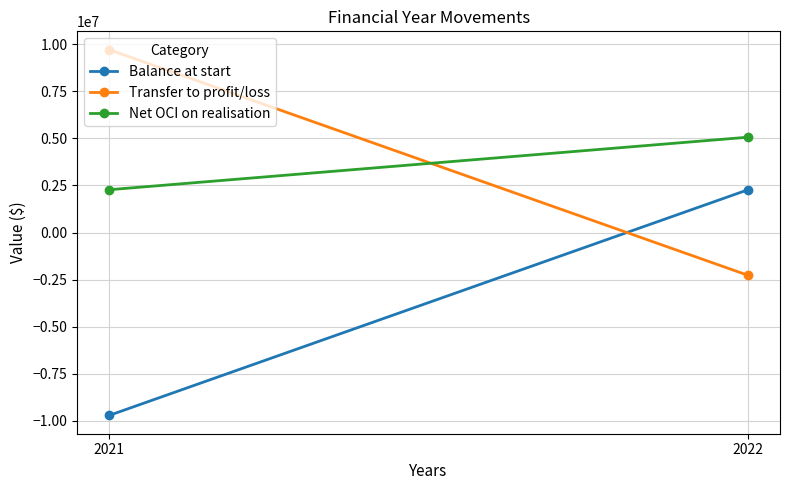

Which series has the largest total across all categories?

Transfer to profit/loss